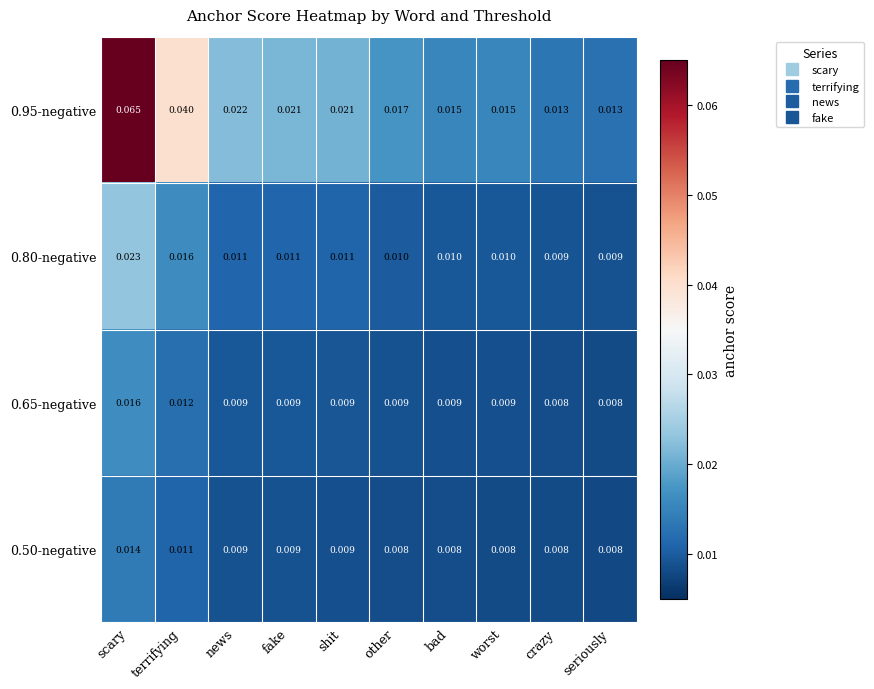

At which category does the chart reach its peak across all series?

scary